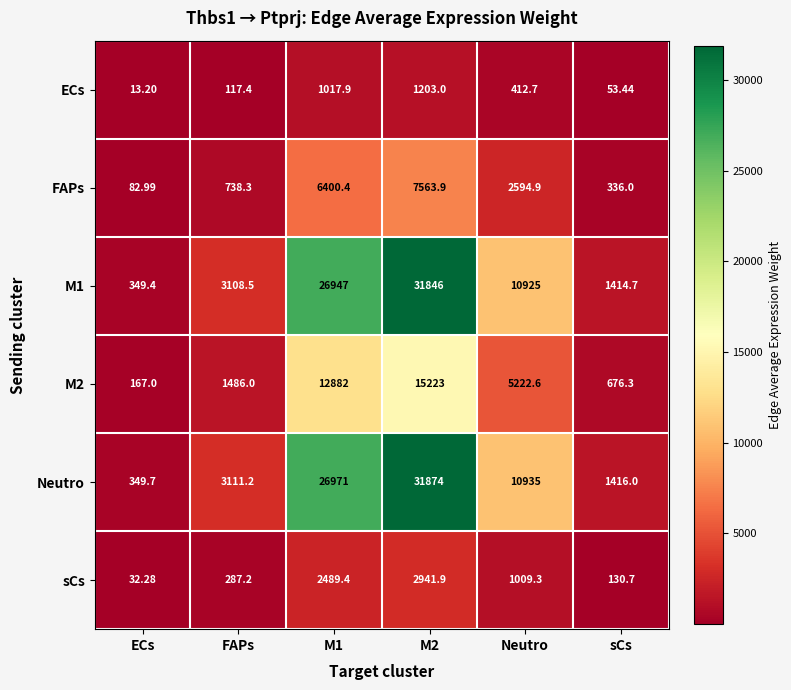

Is the value of M1 at M1 greater than the value of Neutro at M2?

No